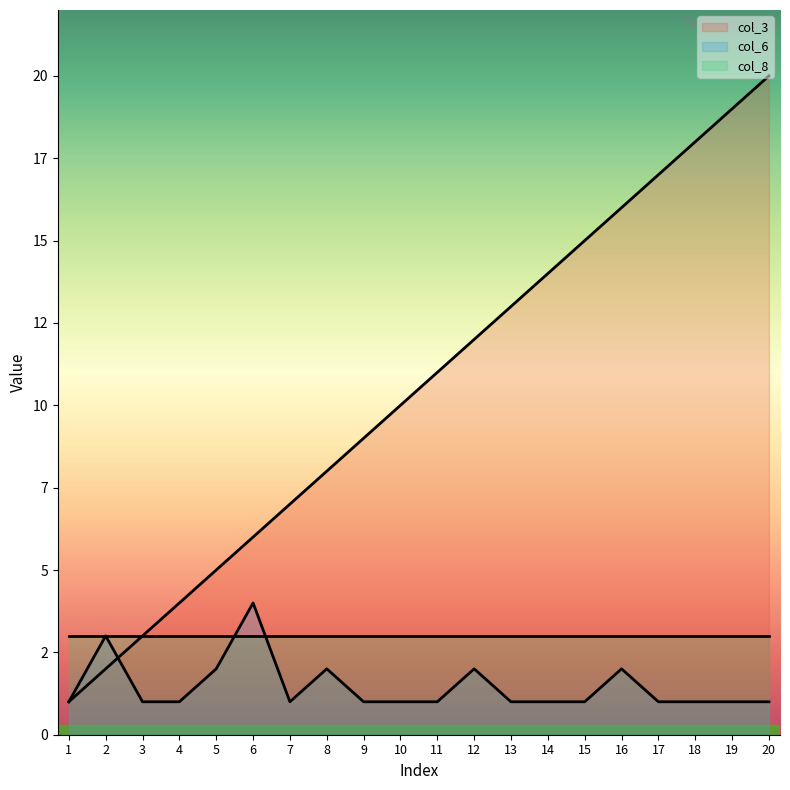

True or false: col_6 has a value of 1 at 16.

False